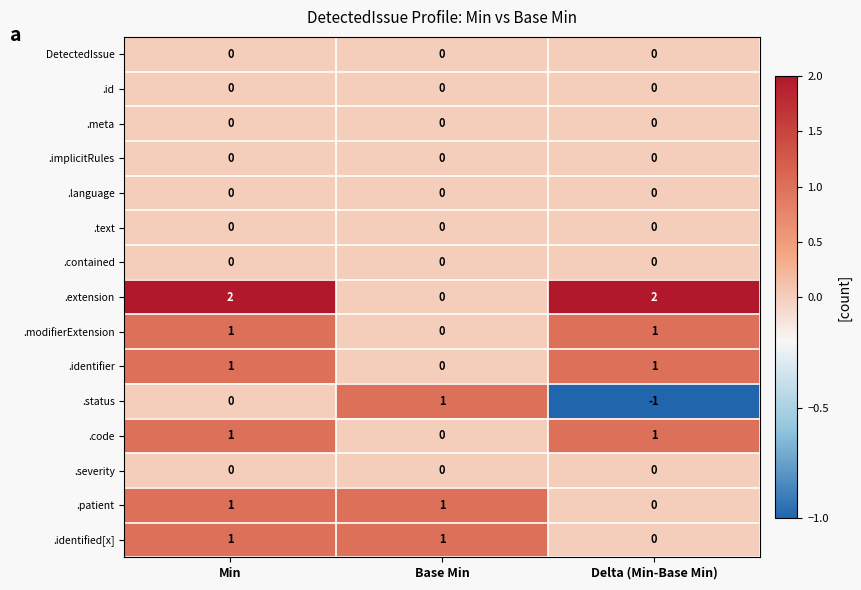

Where is .code nearest to the value 0?

Base Min